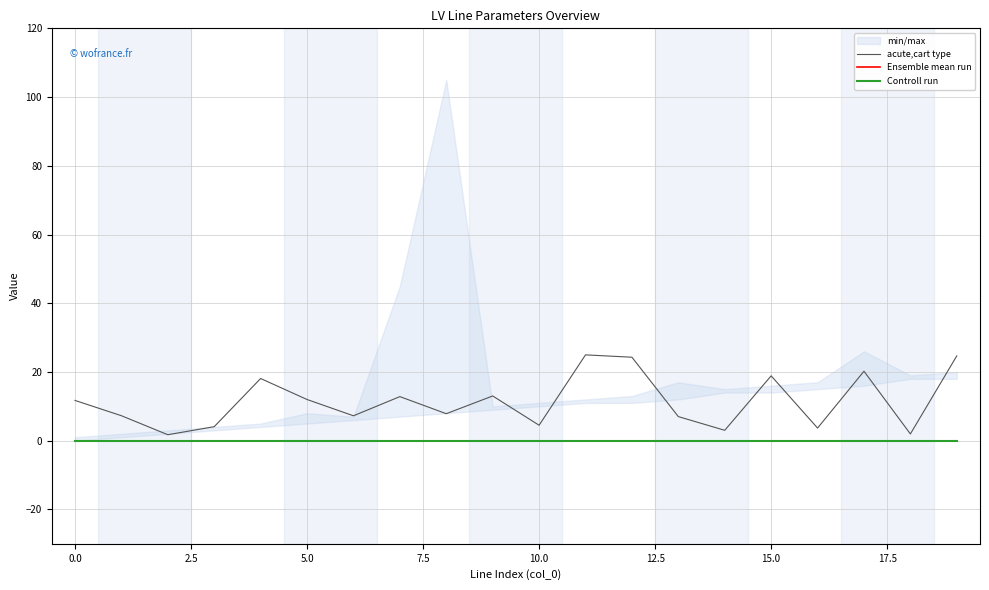

List the series in order of their peak value, highest first.

acute,cart type, Ensemble mean run, Controll run